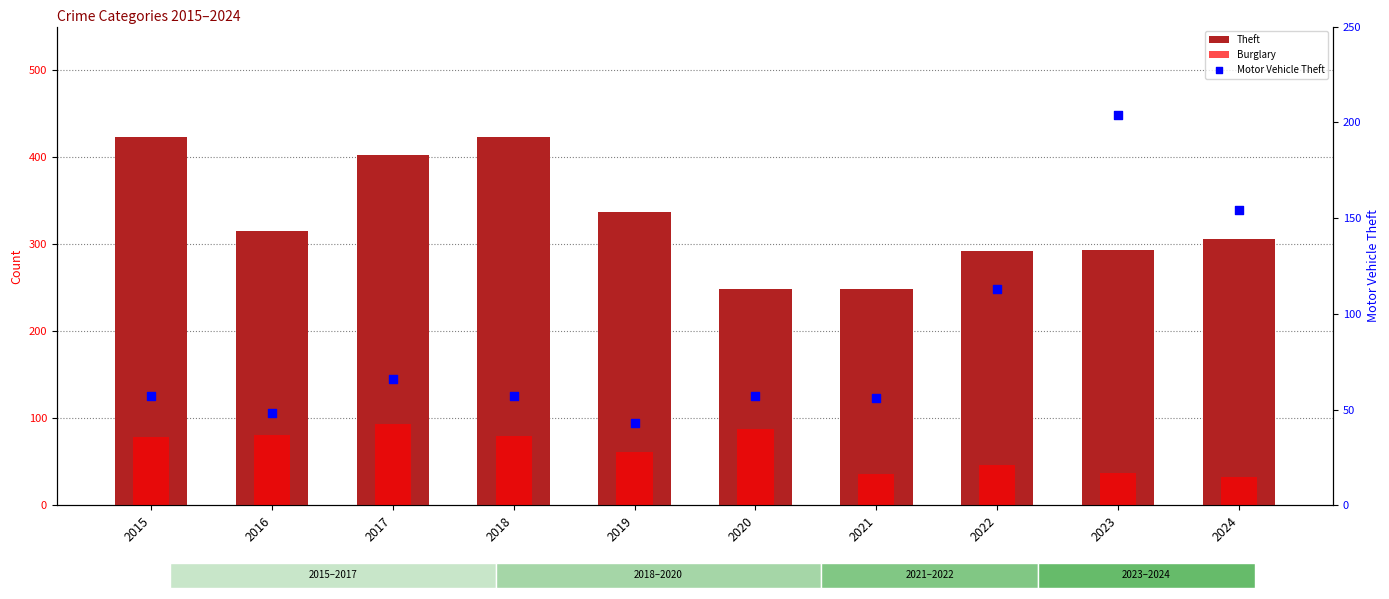

What is the total value across all series at 2024?

493